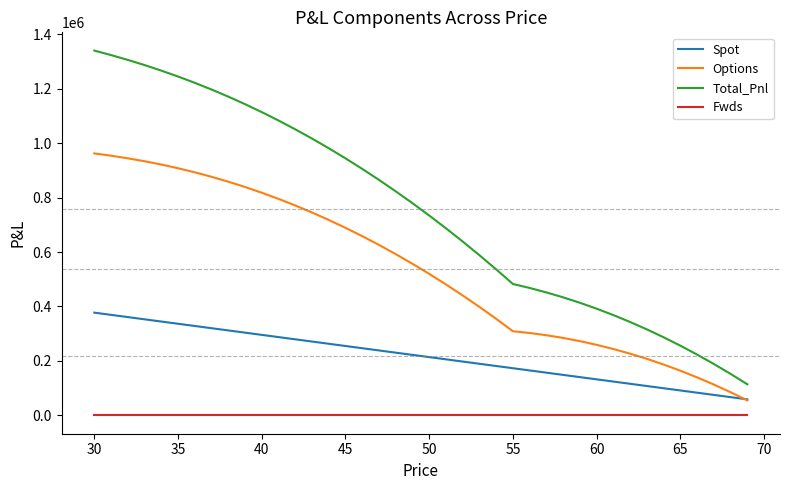

What is the maximum value shown in the chart?

1339278.4